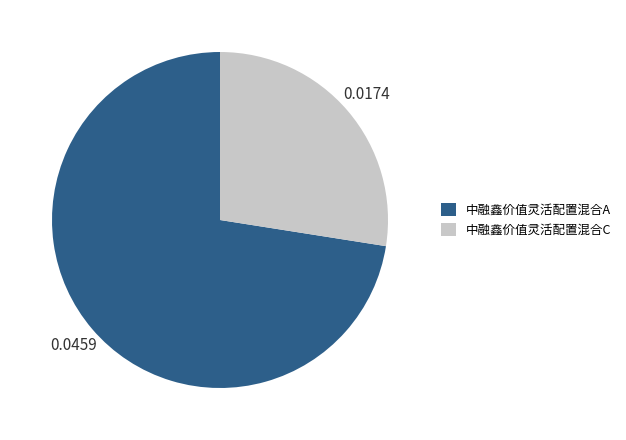

Which slice is the smallest?

中融鑫价值灵活配置混合C